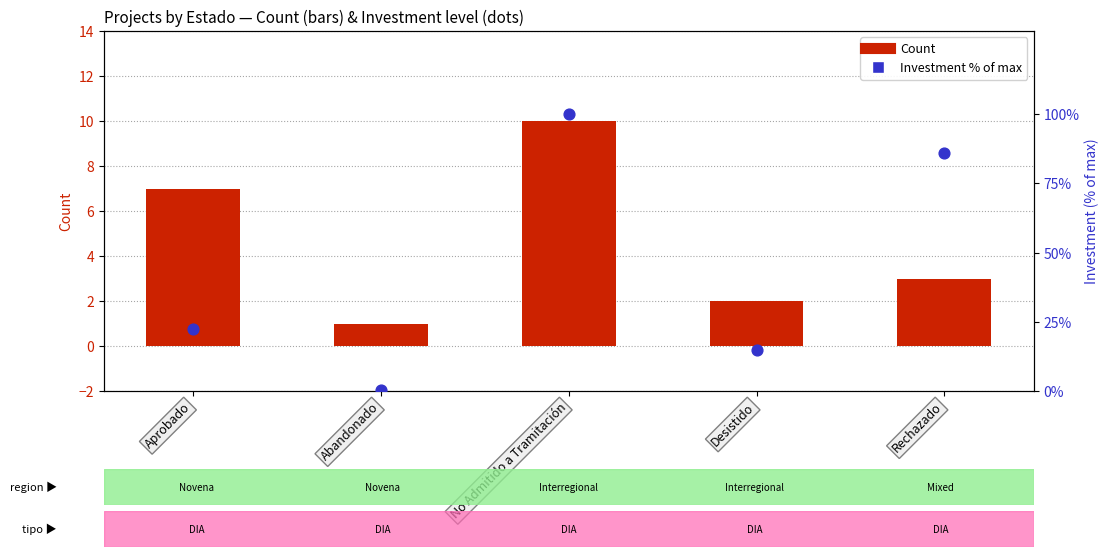

Which series reaches the minimum Y coordinate?

Investment % of max